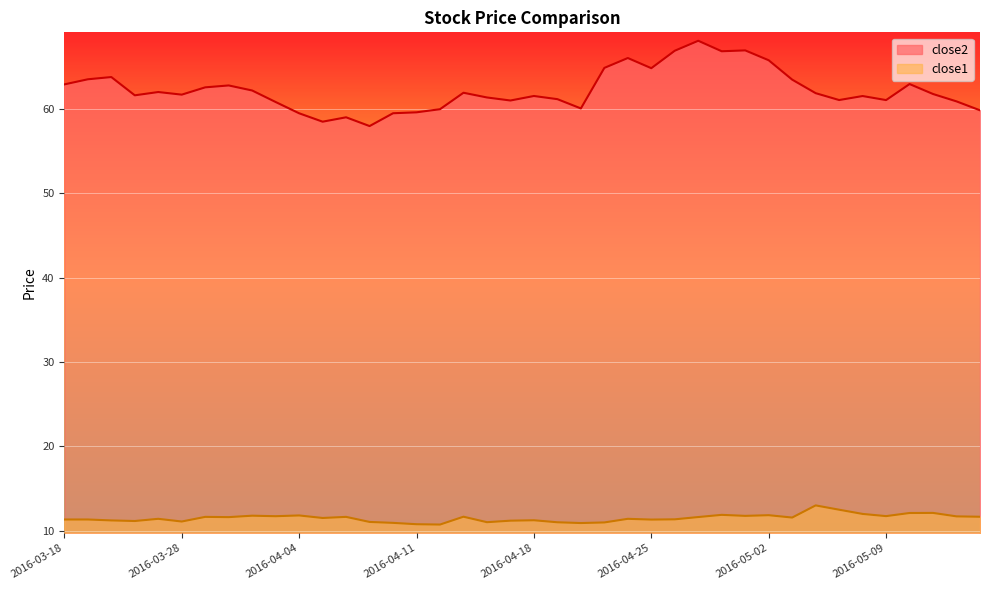

Is it true that close1 equals 11.2 at 2016-03-22?

True